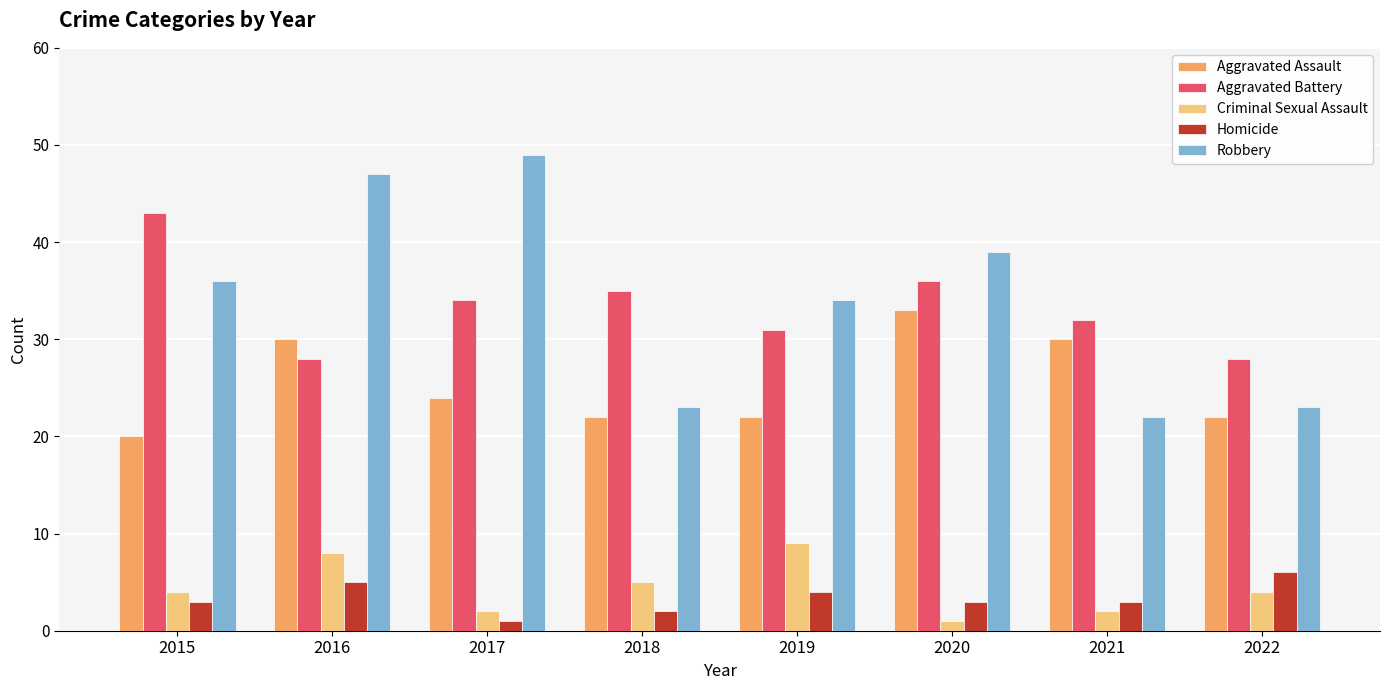

At how many categories does at least one series exceed 48?

1